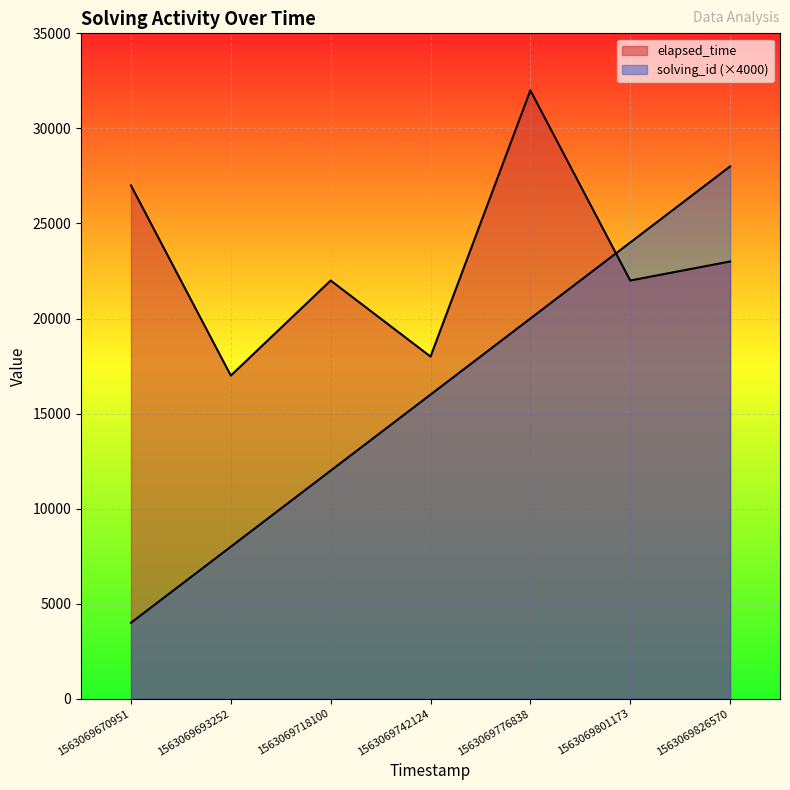

At how many categories does at least one series exceed 29523?

1